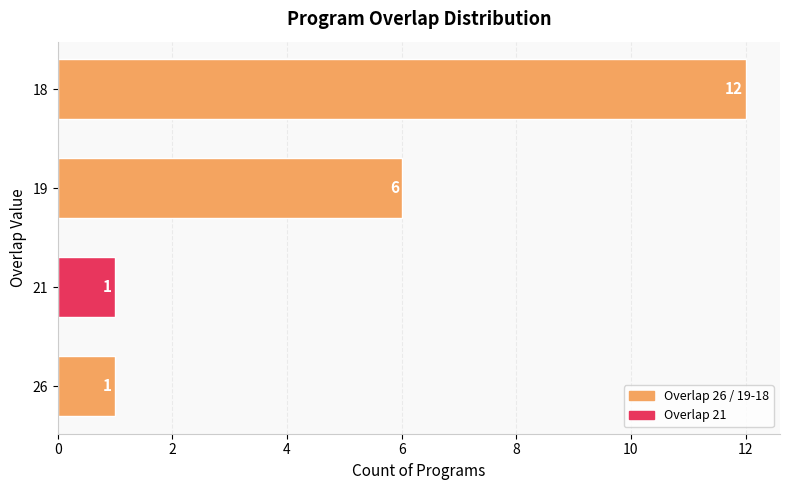

Where is the data nearest to the value 6?

19